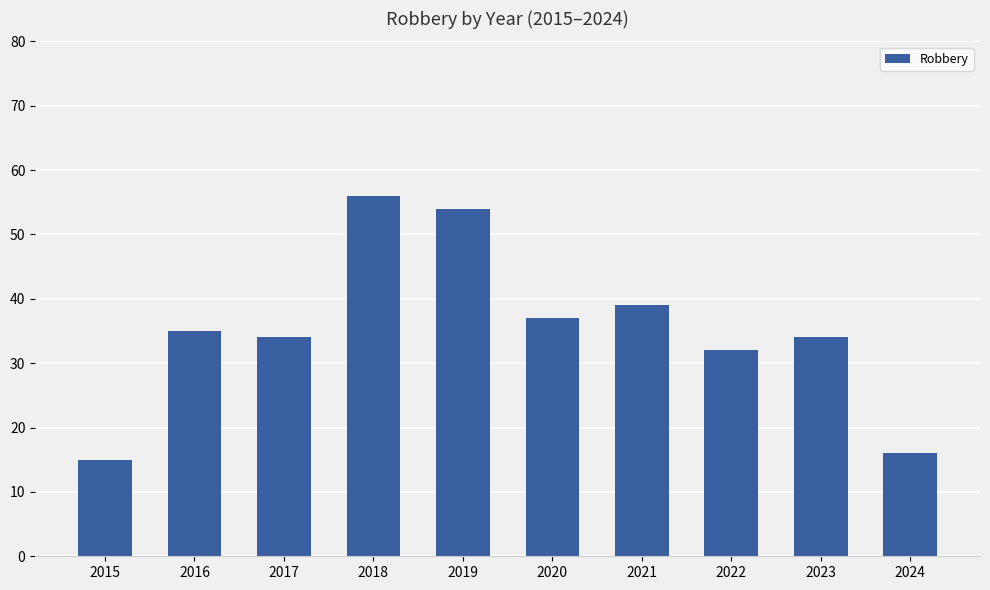

What is the difference between the maximum and minimum values?

41